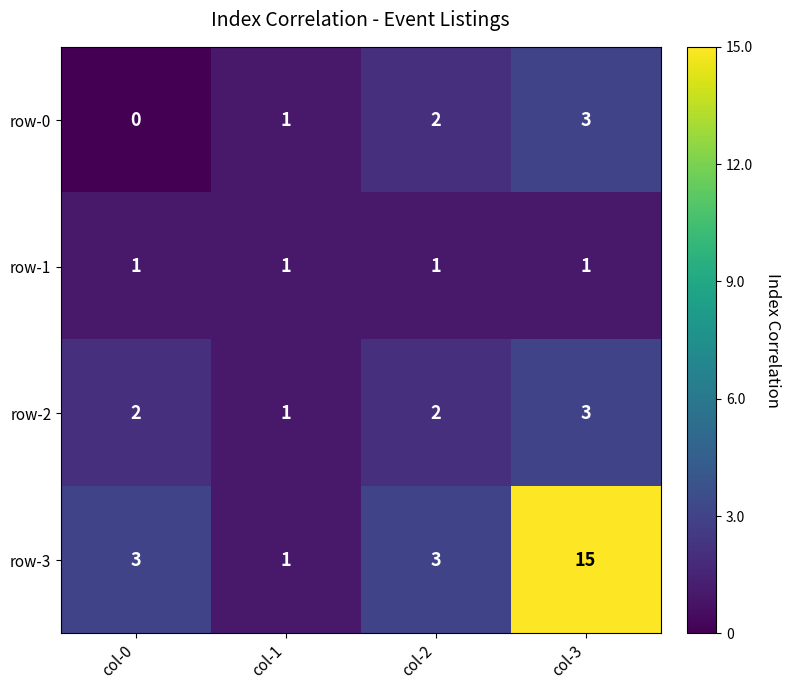

Reading left to right, what are all the values shown in this chart?

row-0: 0	1	2	3
row-1: 1	1	1	1
row-2: 2	1	2	3
row-3: 3	1	3	15